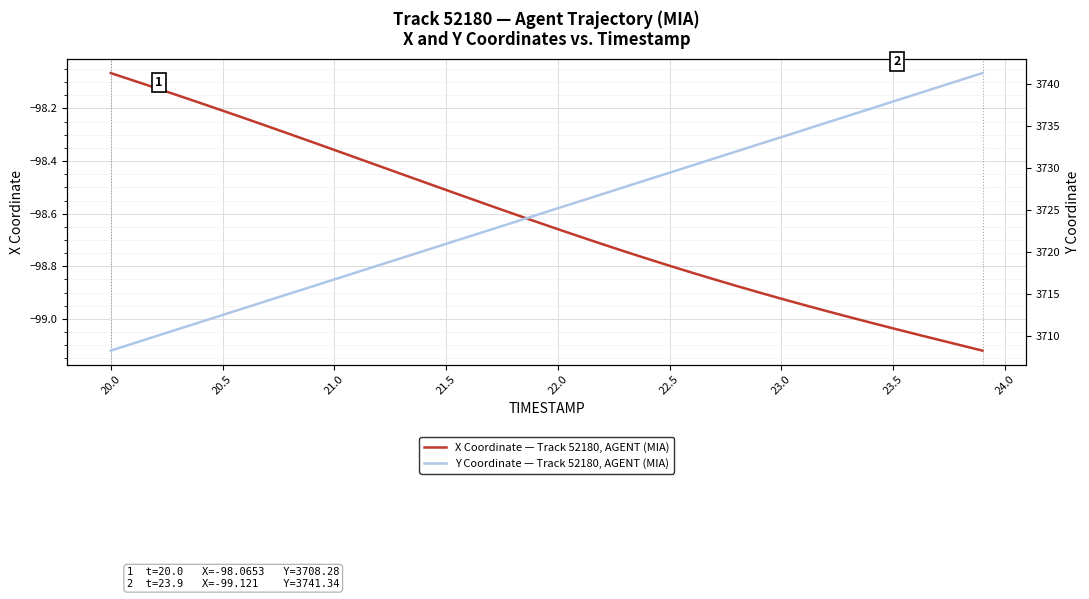

What is the value of the Y Coordinate — Track 52180, AGENT (MIA) point at the 39th from the left?

3740.5